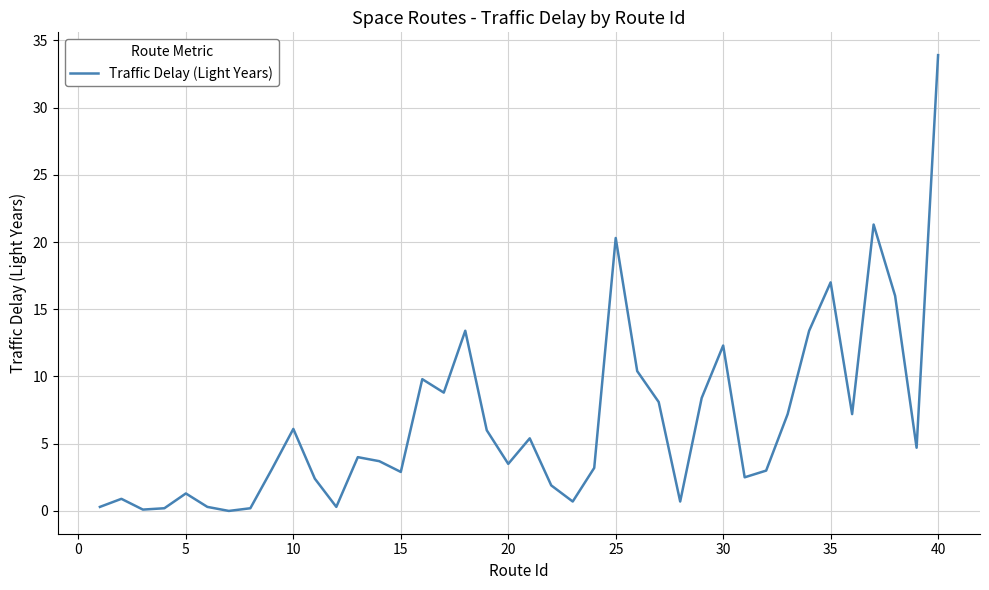

What is the greatest value displayed?

33.9